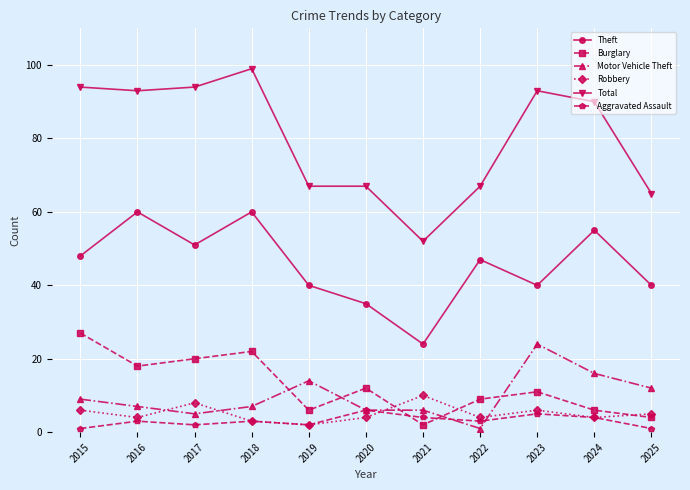

Is it true that Motor Vehicle Theft equals 21 at 2024?

False